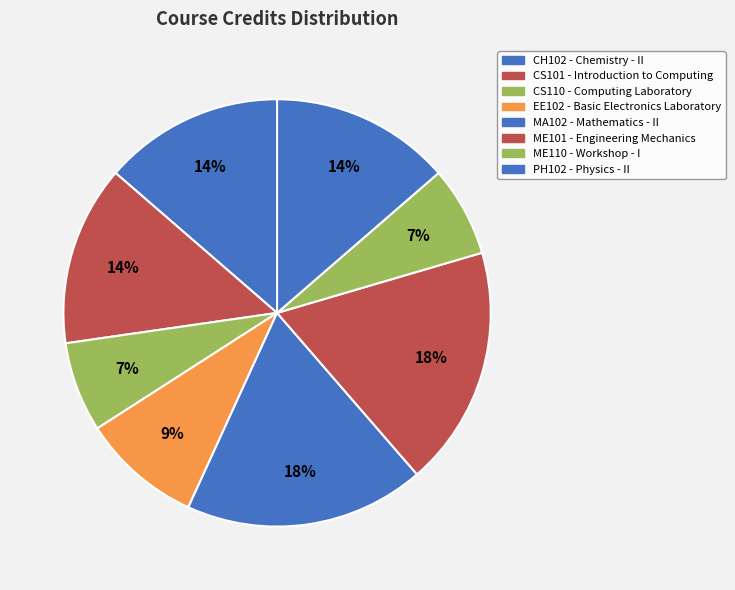

Count the number of slices in the pie.

8